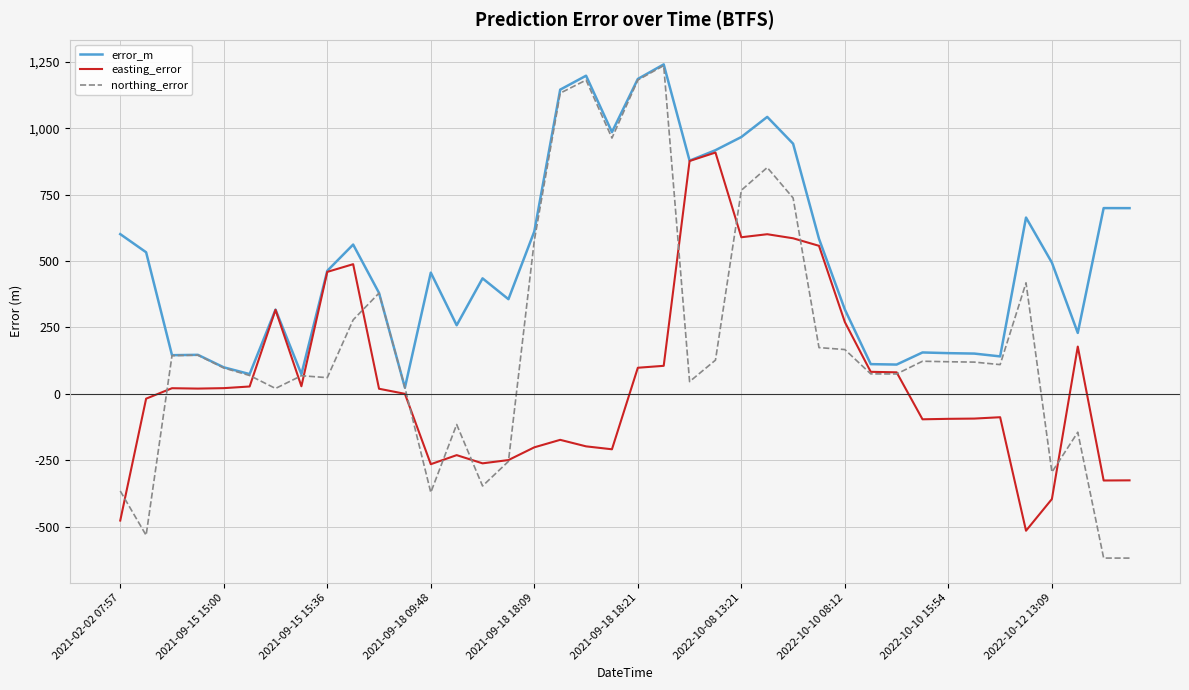

What is the minimum value shown in the chart?

-618.8